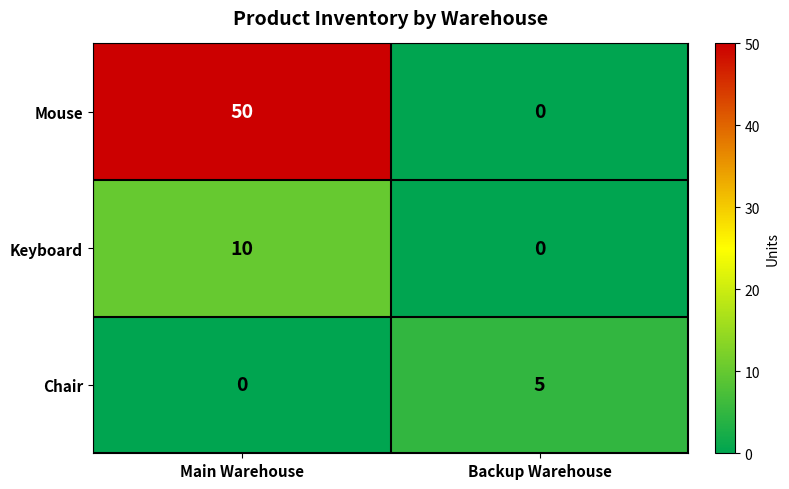

What is the maximum value for Chair?

5